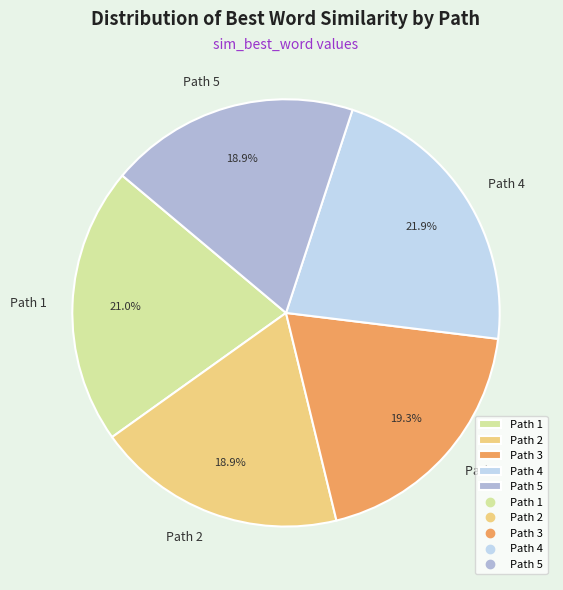

To the nearest percent, what portion does Path 5 represent?

19%